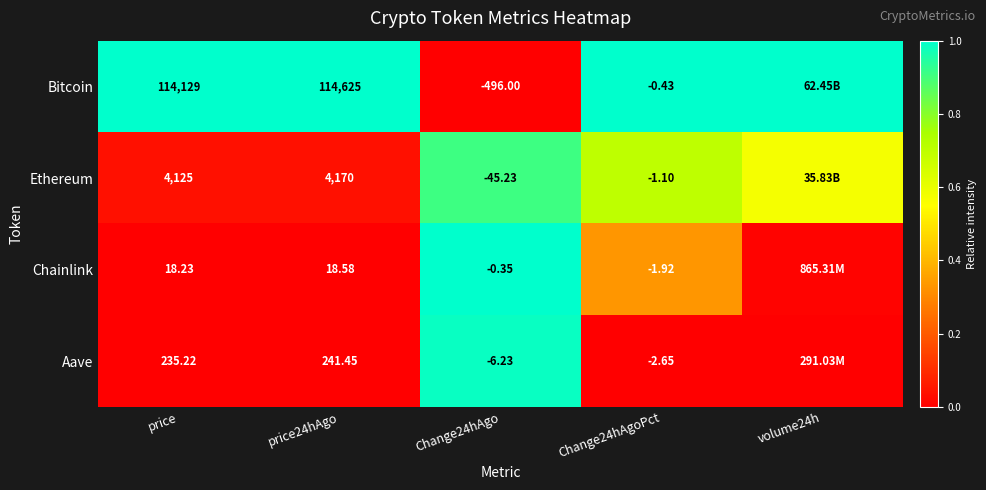

Is the value of Chainlink at Change24hAgo greater than the value of Ethereum at price24hAgo?

No